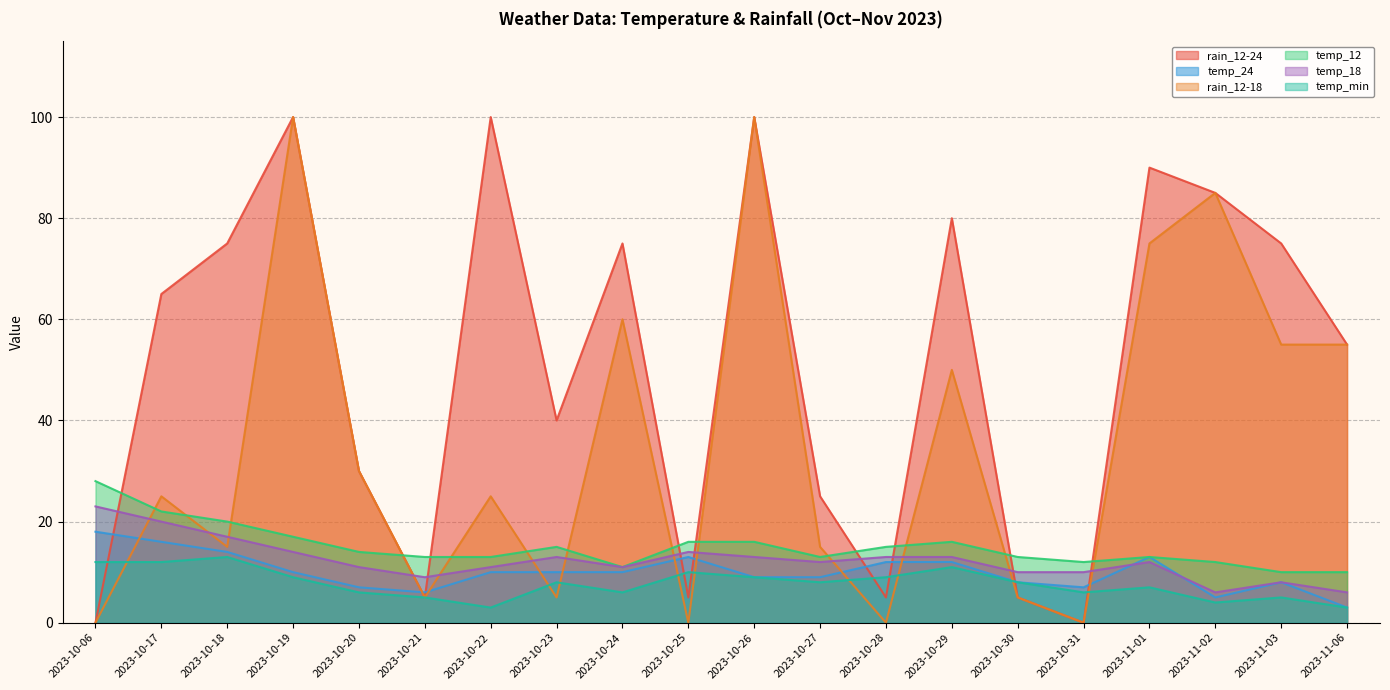

How many lines are shown in the chart?

6